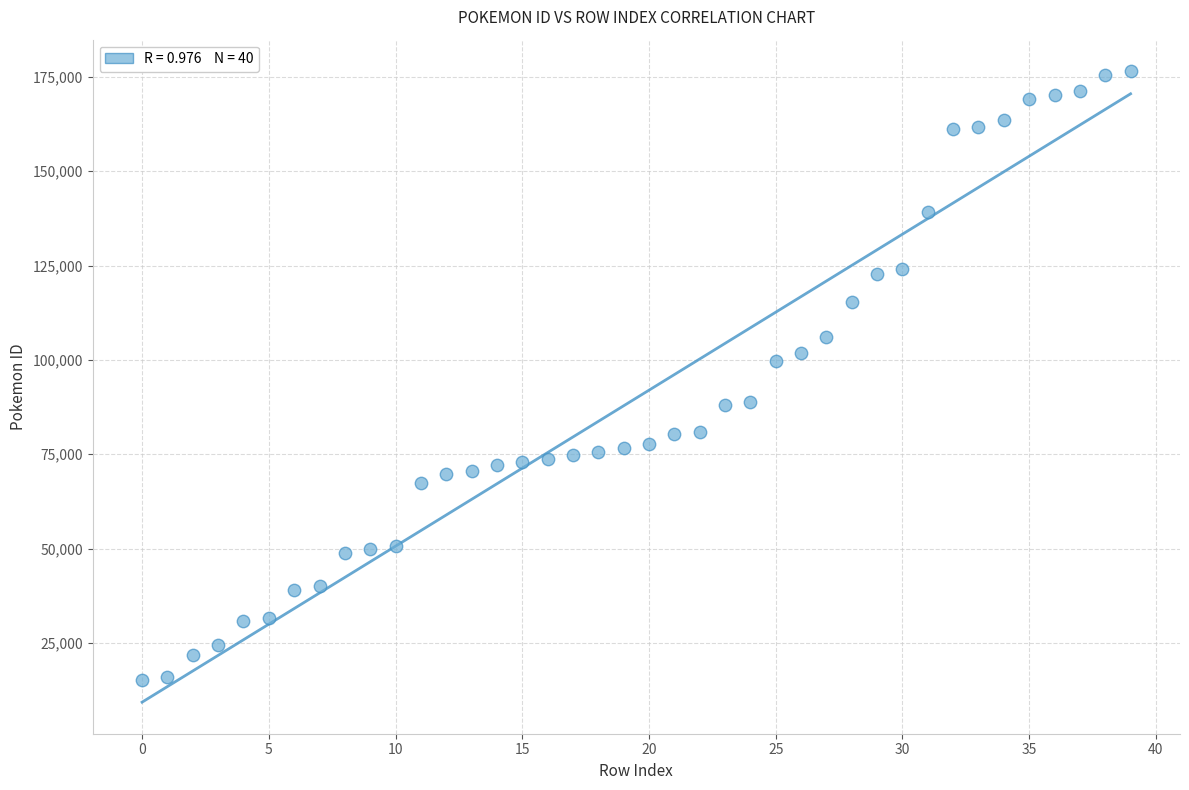

What Y value in the scatter plot is closest to 95771?

99735